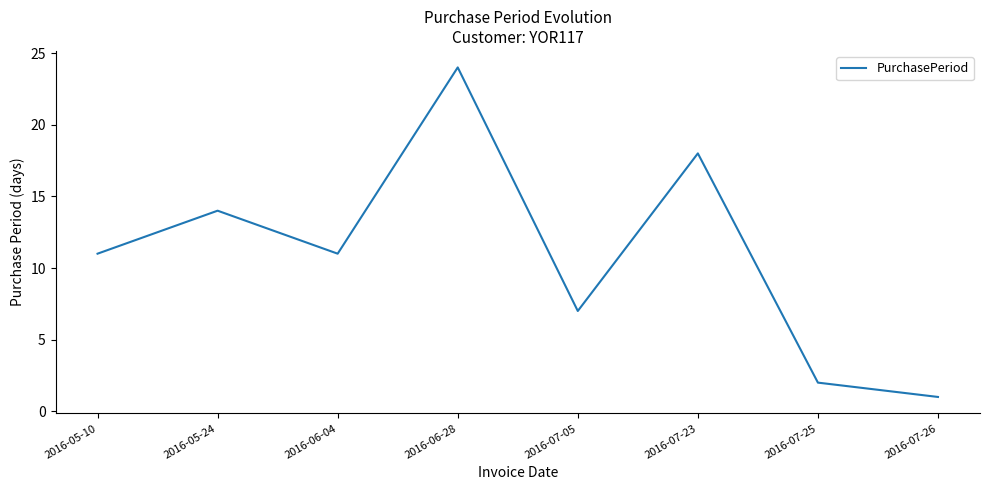

What is the difference between the values at 2016-06-28 and 2016-07-23?

6